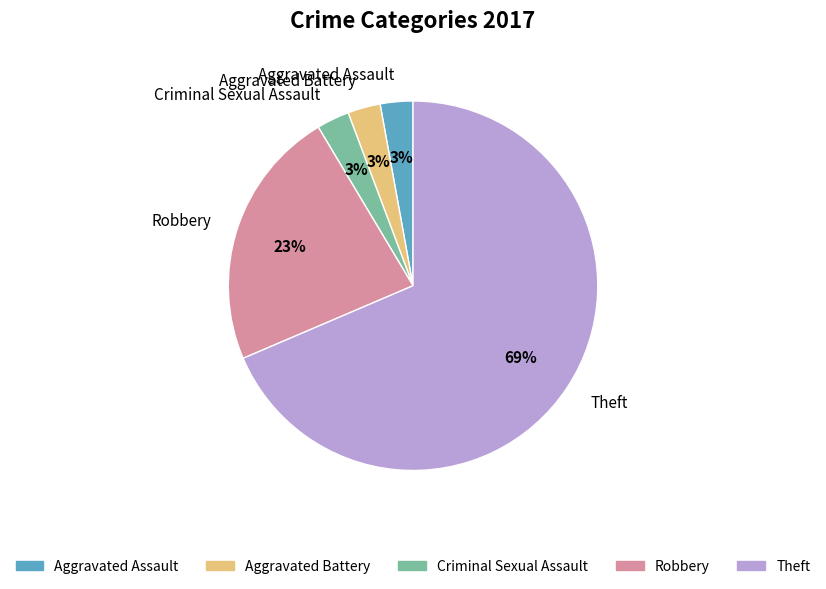

Do Robbery and Aggravated Battery together represent more than half of the pie?

No